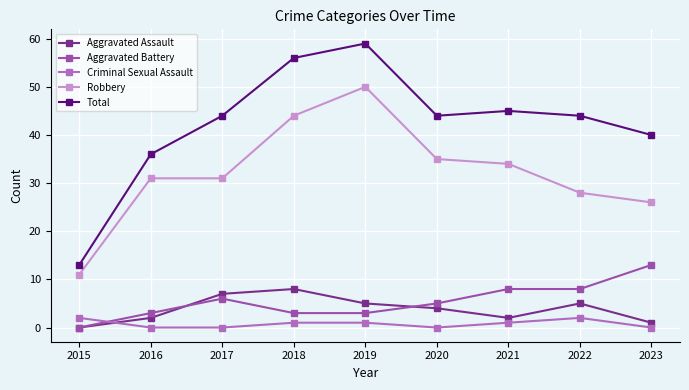

What is the spread (max minus min) of values at 2020?

44